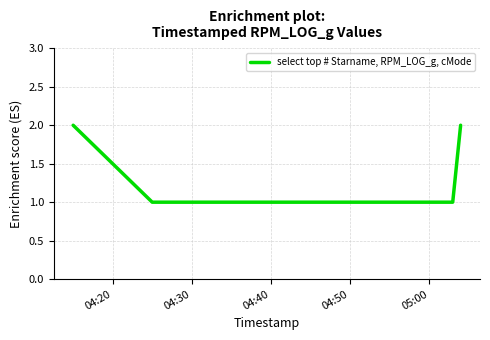

True or false: the data has more than 1 interior local peaks.

False